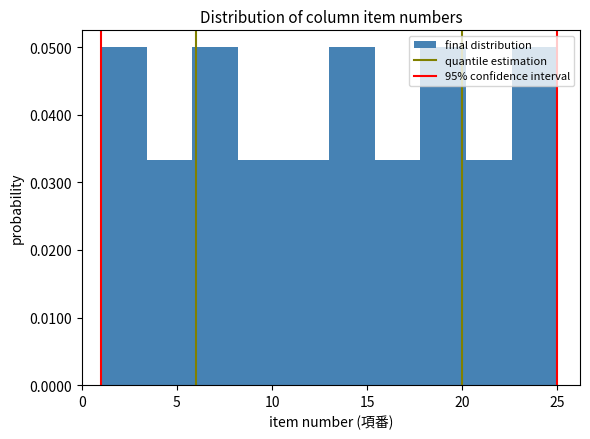

Reading left to right, transcribe this chart: for each bar, give the range it covers on the x-axis and its height. Neither the bar edges nor the heights are printed on the chart, so give them approximately, as read against the axes.

1.0 to 3.4: 0.050
3.4 to 5.8: 0.033
5.8 to 8.2: 0.050
8.2 to 10.6: 0.033
10.6 to 13.0: 0.033
13.0 to 15.4: 0.050
15.4 to 17.8: 0.033
17.8 to 20.2: 0.050
20.2 to 22.6: 0.033
22.6 to 25.0: 0.050